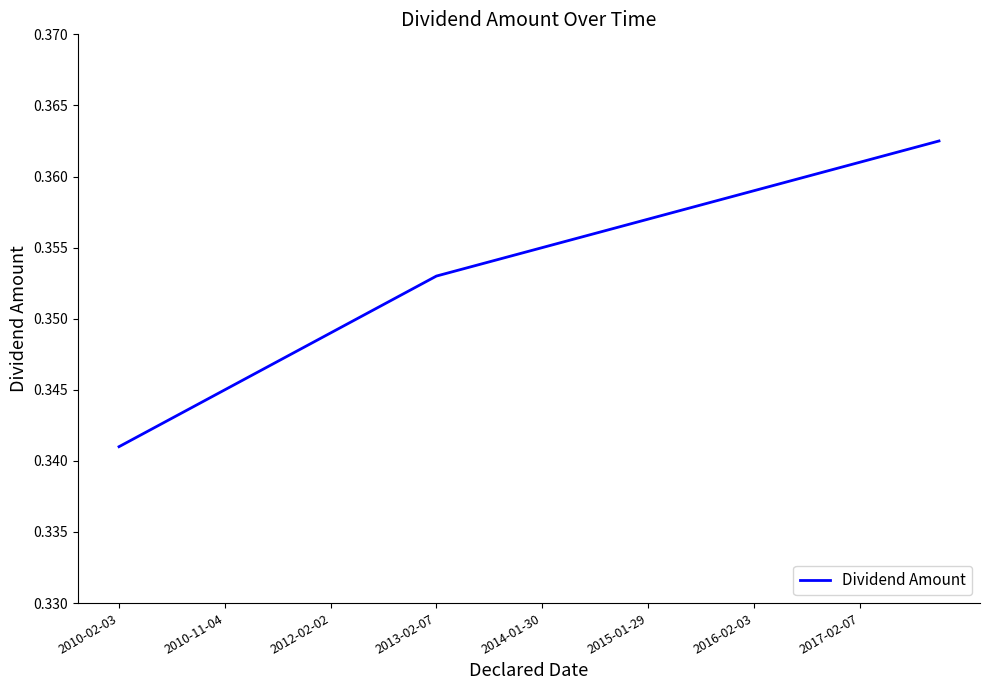

Where is the data nearest to the value 0?

2010-02-03